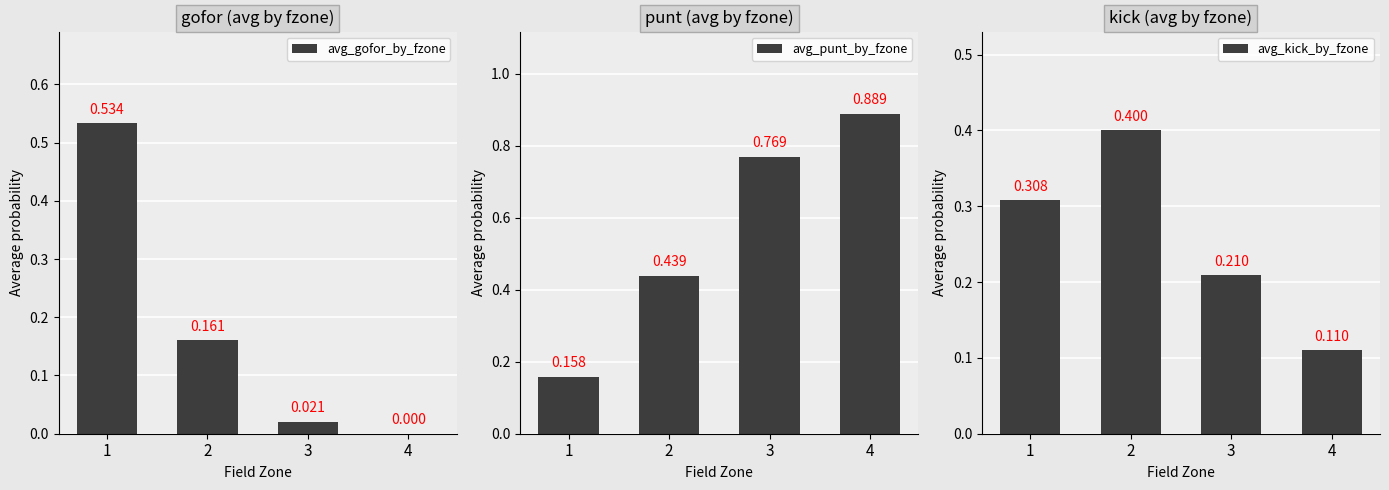

At how many categories does at least one series exceed 0?

4